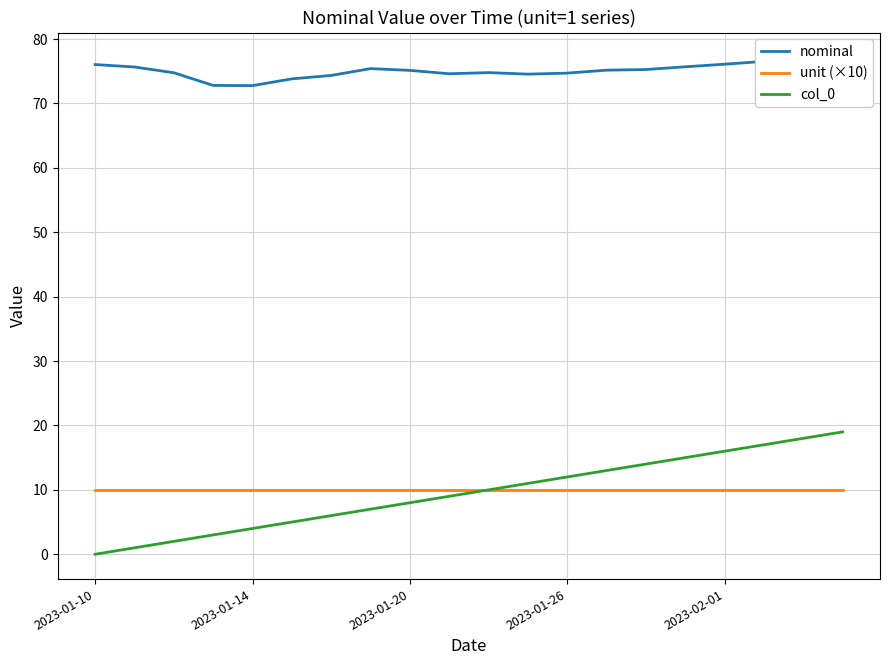

True or false: nominal has a value of 77.2 at 18.

True